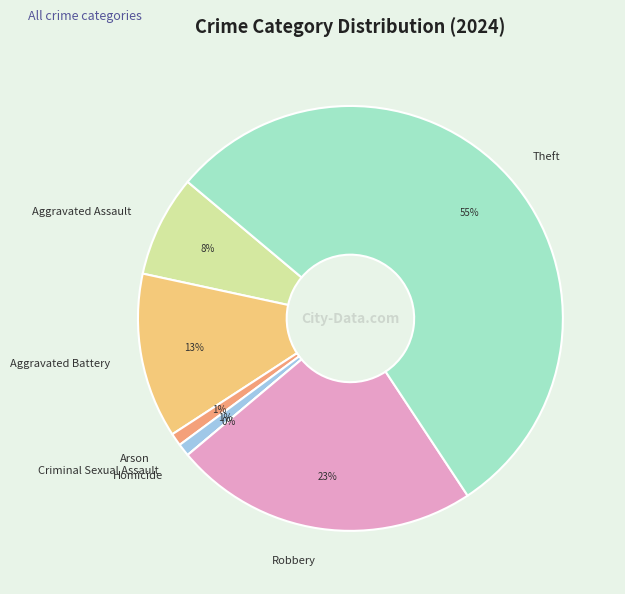

Count the number of slices in the pie.

7